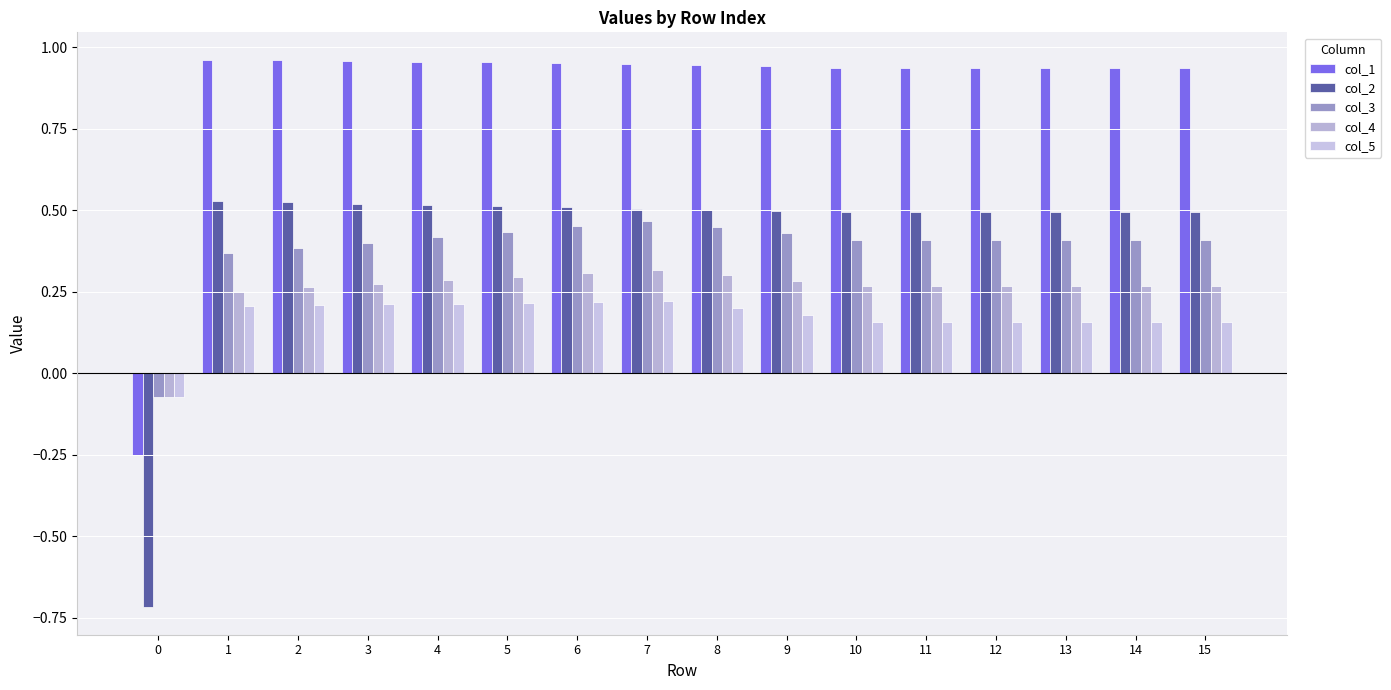

Is it true that col_2 equals -1.1 at 0?

False